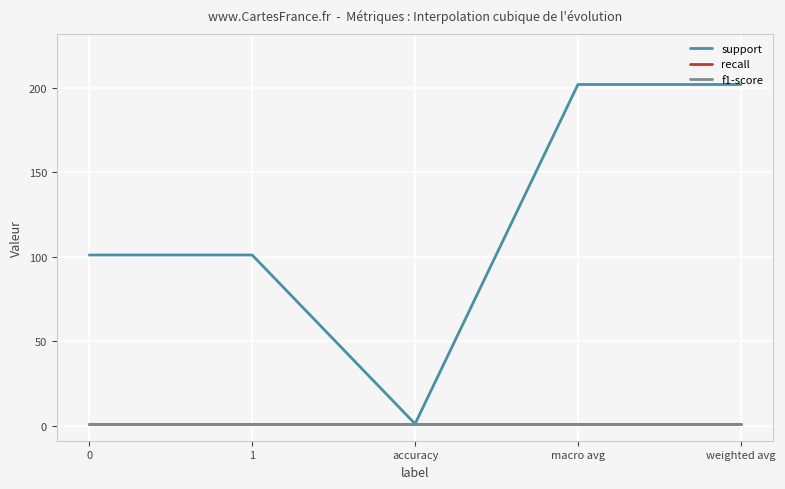

Which series changed the most between accuracy and macro avg?

support